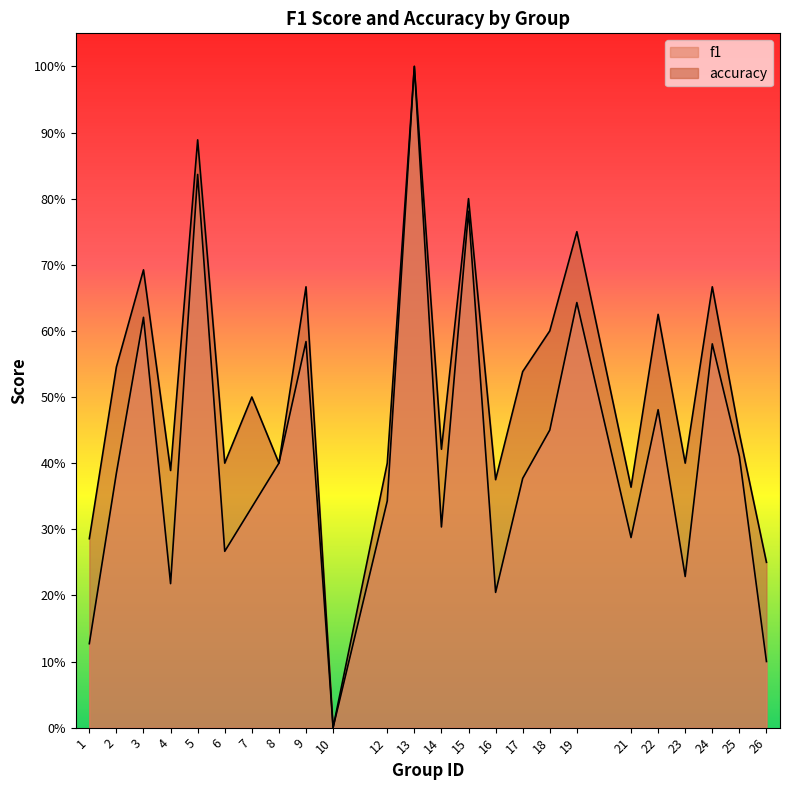

True or false: accuracy has more than 2 interior local peaks.

True